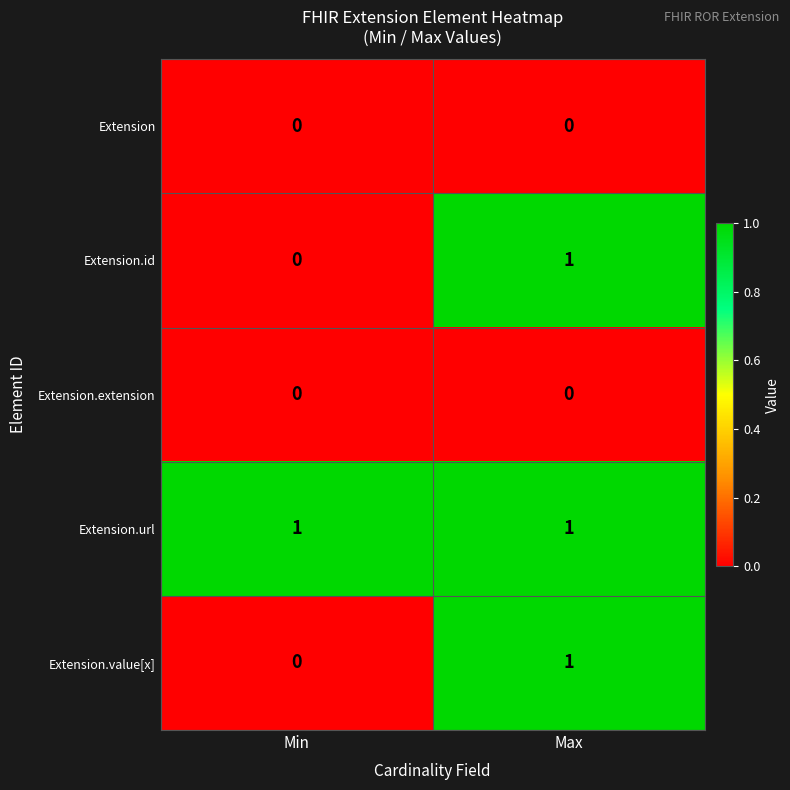

At which label is Extension.id closest to 0?

Min